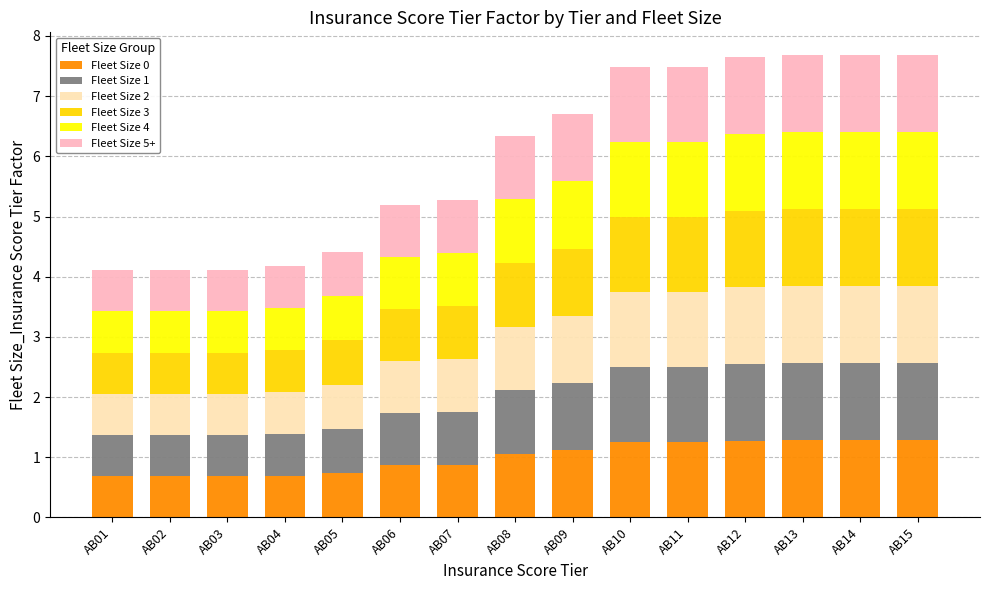

What is the sum of all Fleet Size 0 values?

15.0